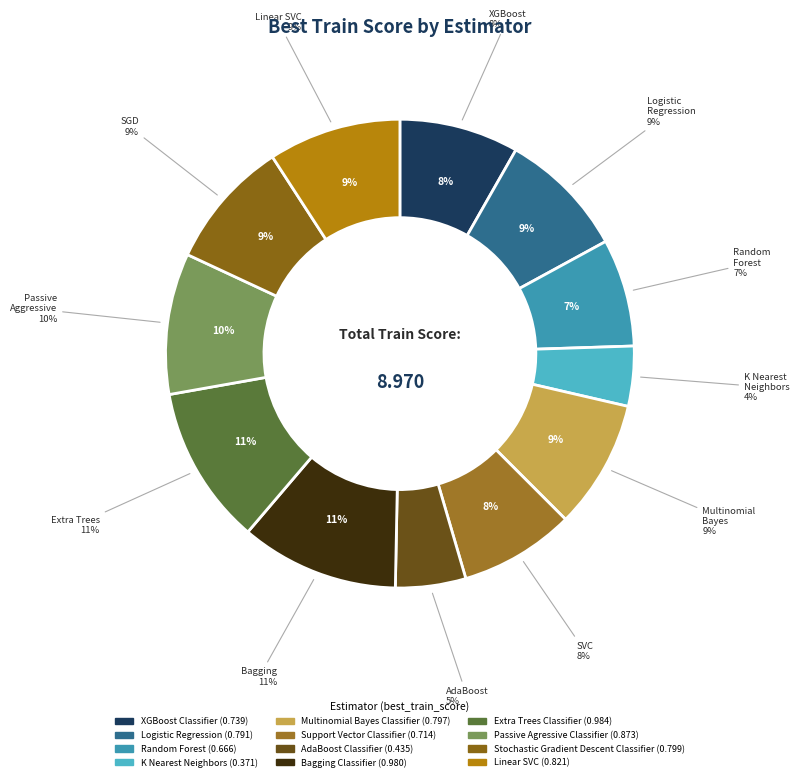

Does Multinomial Bayes Classifier account for over 50% of the chart?

No